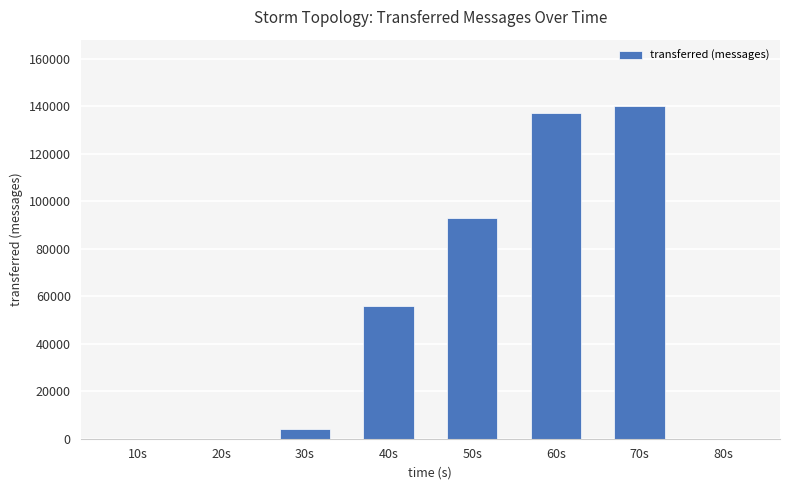

The chart shows a value of 55960 at 40s. True or false?

True